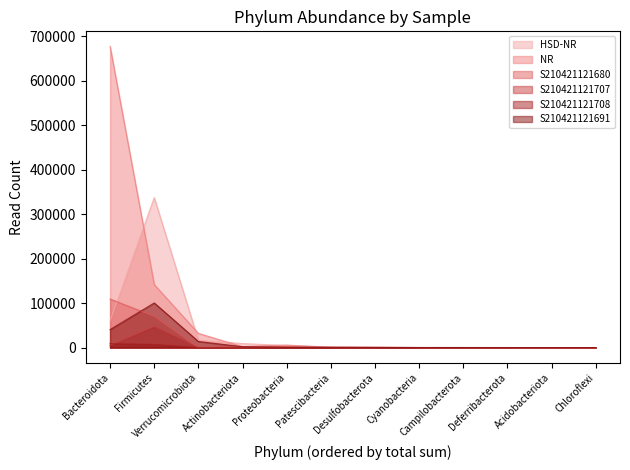

How many positive values does the S210421121707 series have?

9